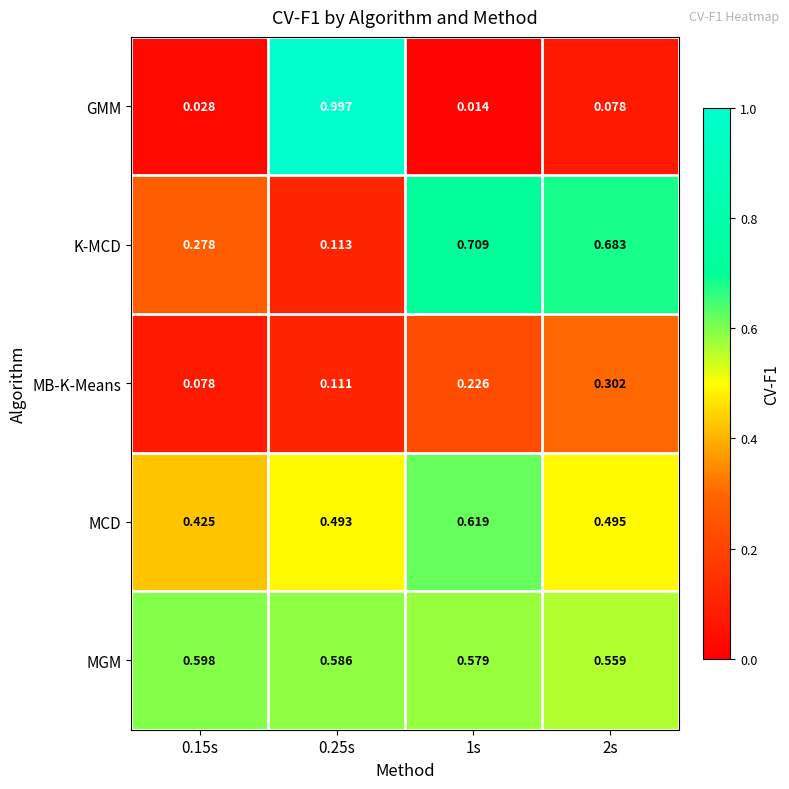

Which series has the largest range (max minus min)?

GMM